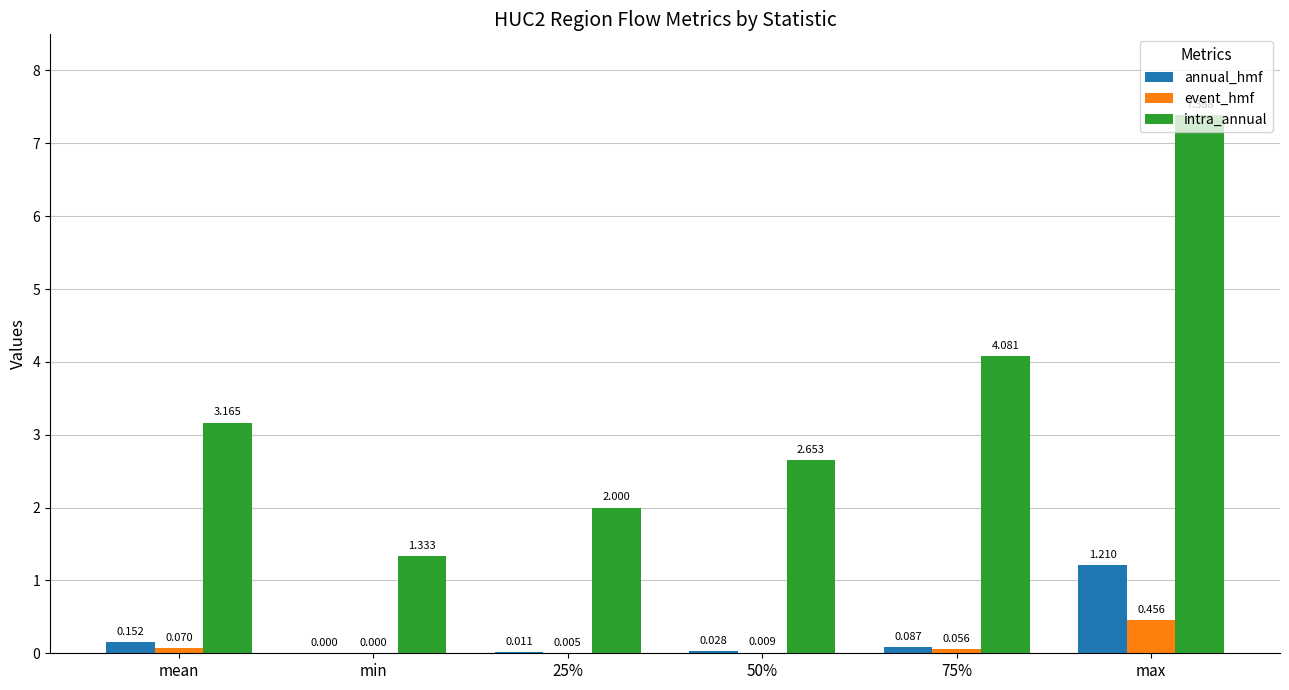

Is the value of event_hmf at 50% greater than the value of annual_hmf at 25%?

No